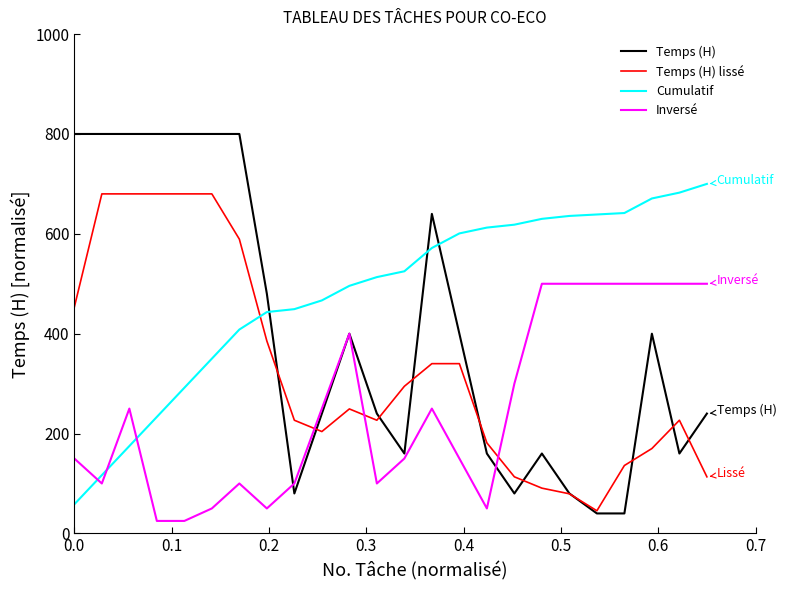

After their last crossing, which series has the higher values: Temps (H) or Inversé?

Inversé